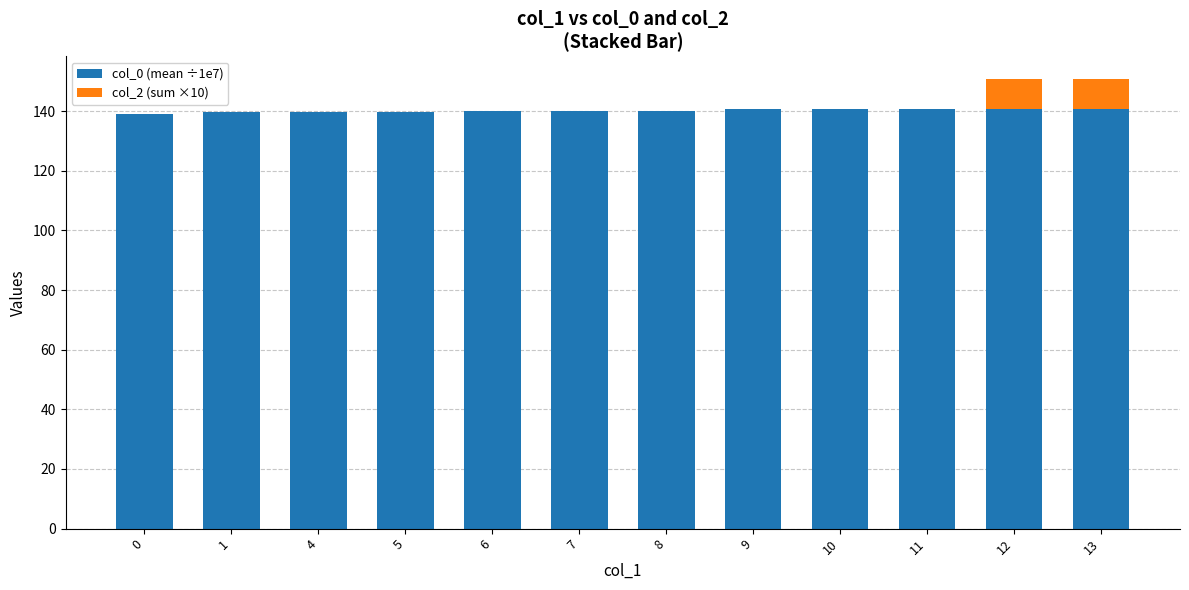

What is the total value across all series at 7?

140.0